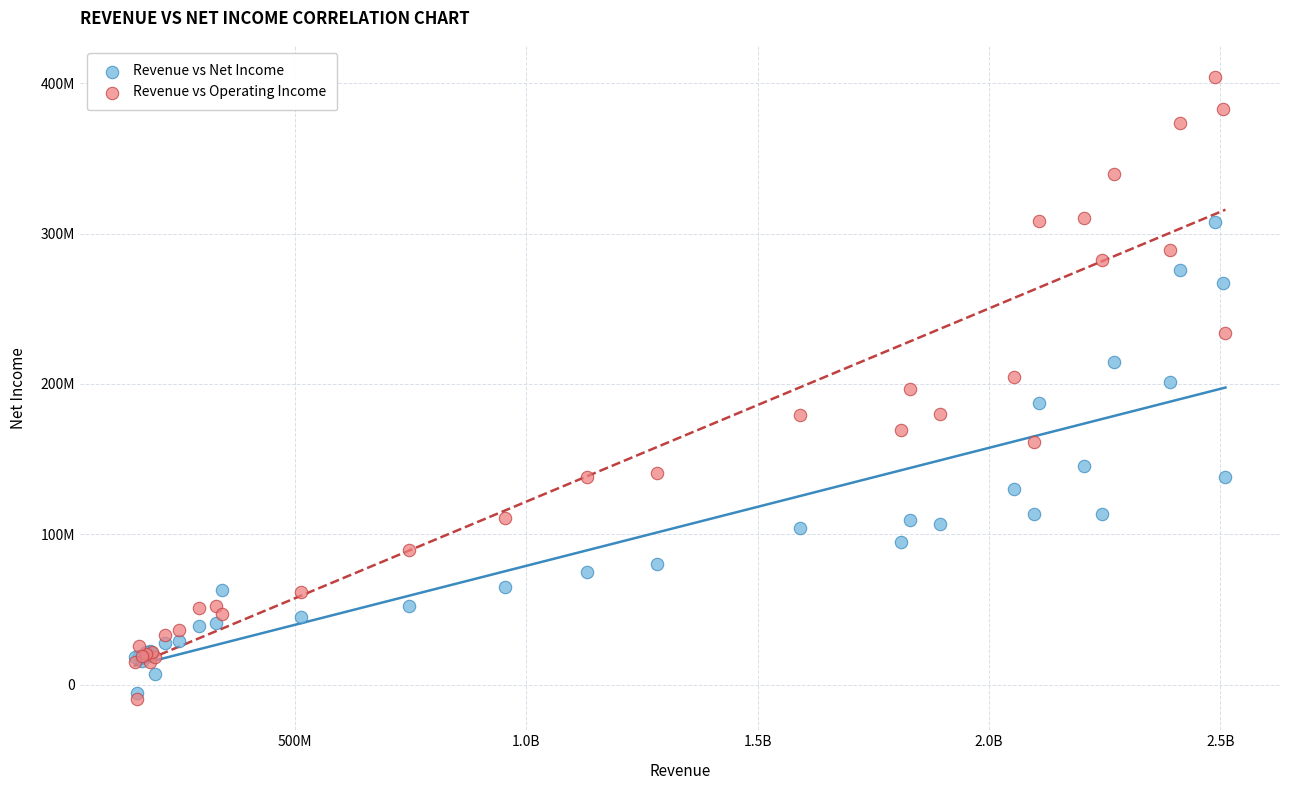

What are all the series names shown in the legend?

Revenue vs Net Income, Revenue vs Operating Income